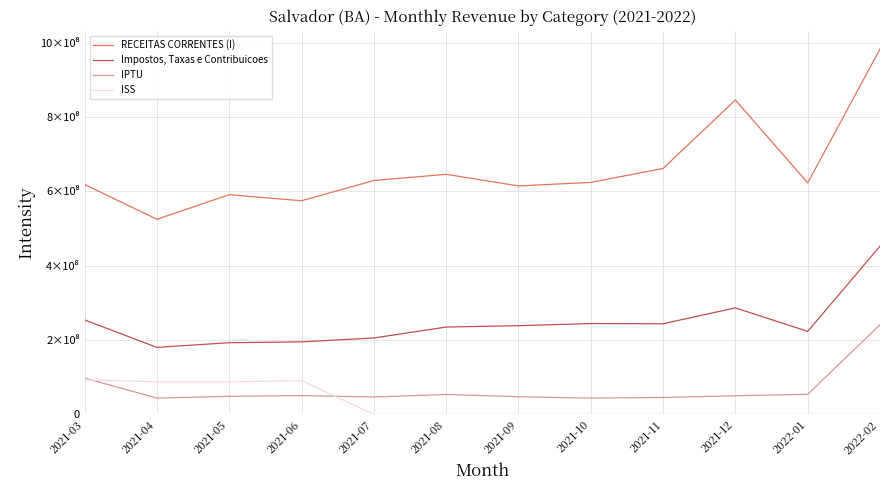

True or false: ISS has more than 0 interior local peaks.

True